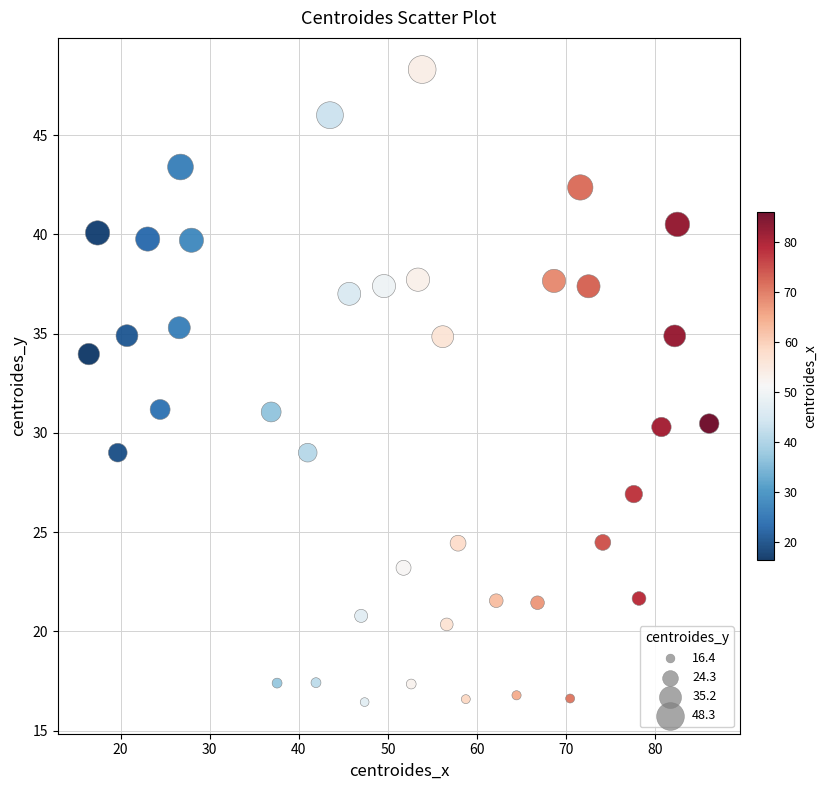

What is the range of X values (max minus min)?

69.6